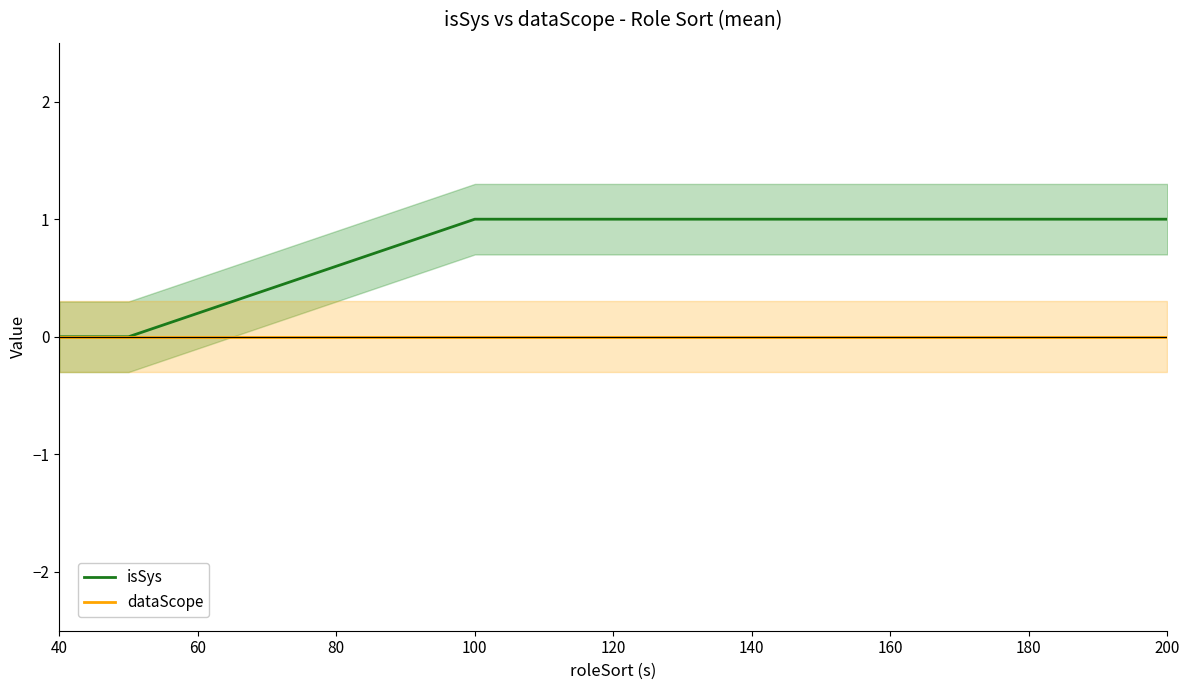

The value of isSys at 100 is 1. True or false?

True